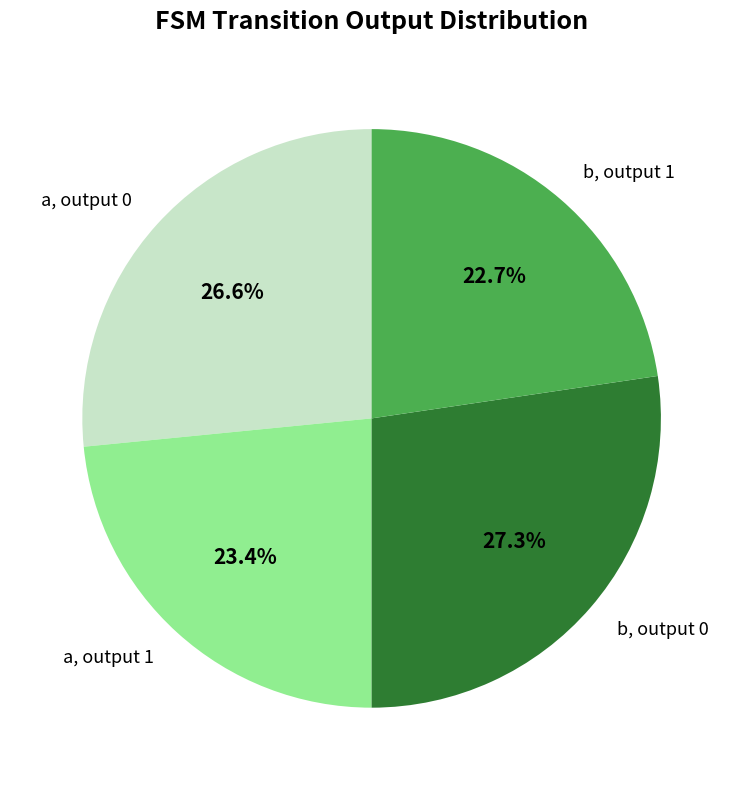

Which has a higher value, b, output 0 or a, output 1?

b, output 0